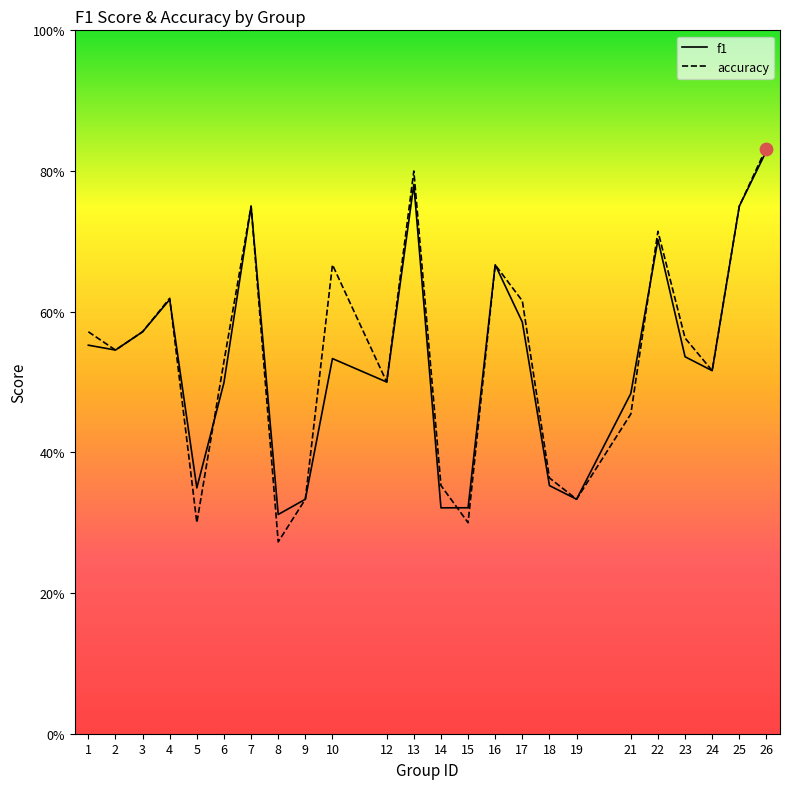

Which series reaches the minimum Y coordinate?

accuracy